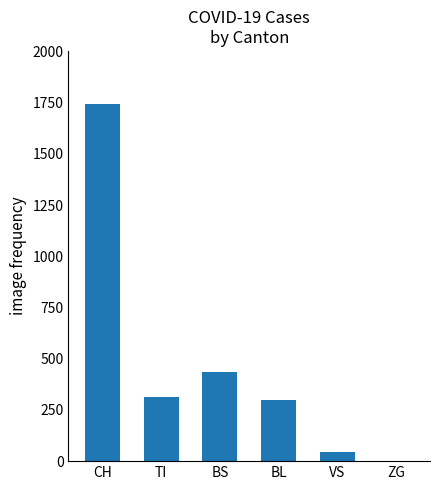

True or false: the data shows 298 at BL.

True